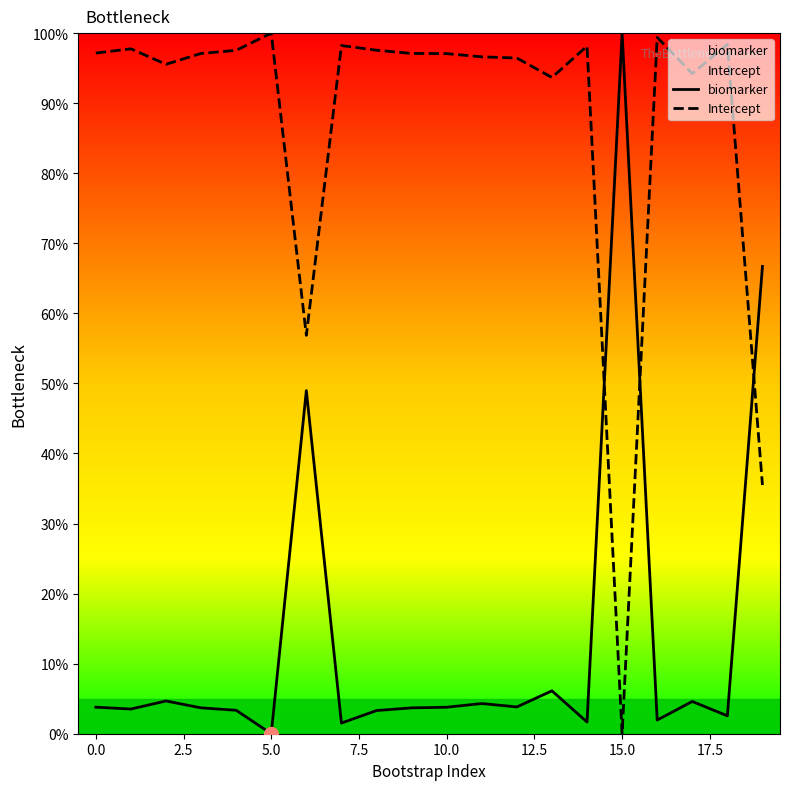

How many data points in biomarker are less than 3?

5